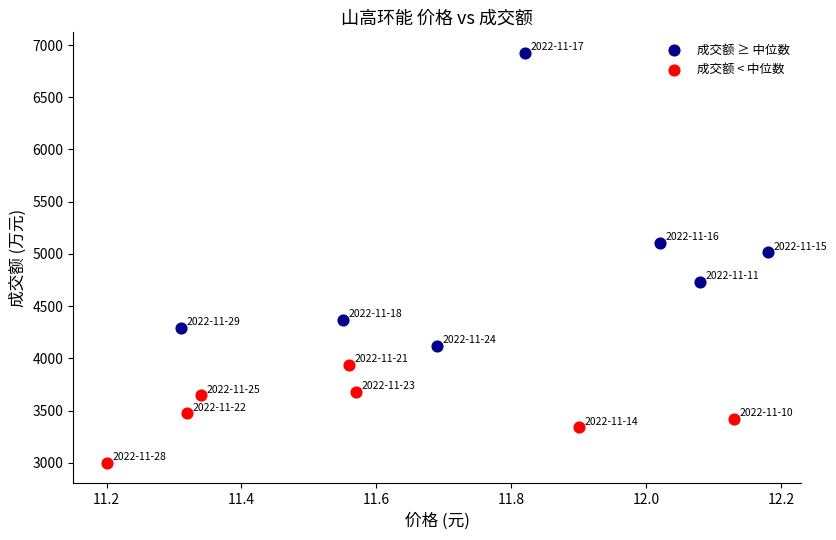

What are all the series names shown in the legend?

成交额 ≥ 中位数, 成交额 < 中位数